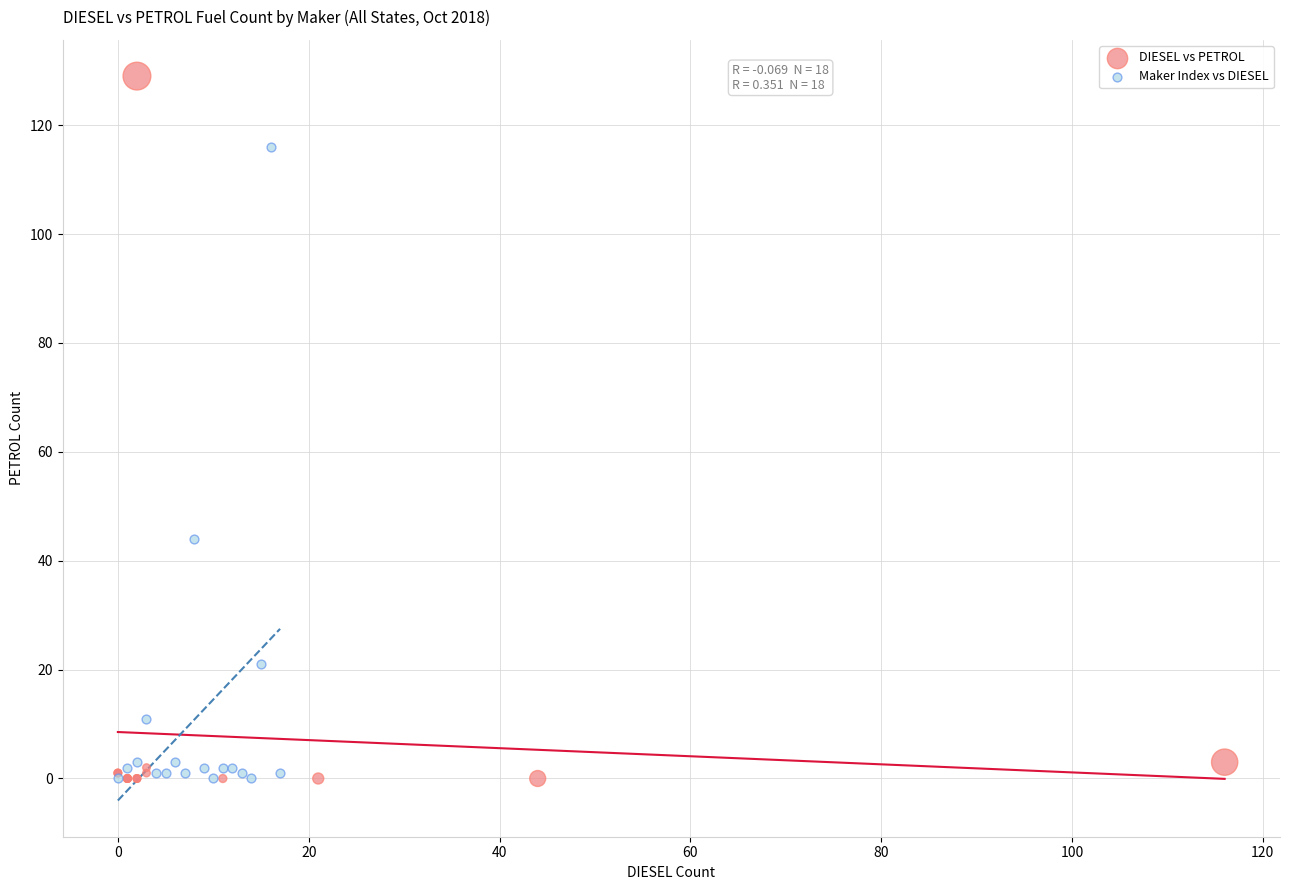

What are all the series names shown in the legend?

DIESEL vs PETROL, Maker Index vs DIESEL